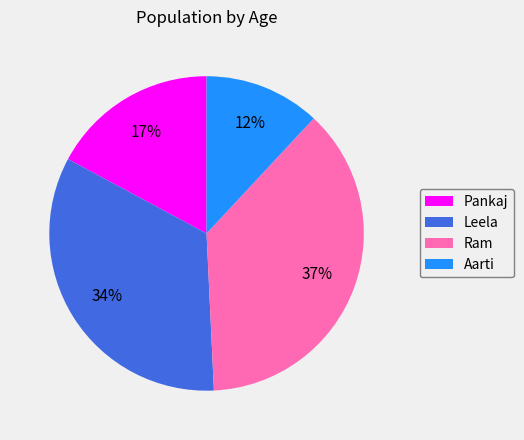

Count the number of slices in the pie.

4